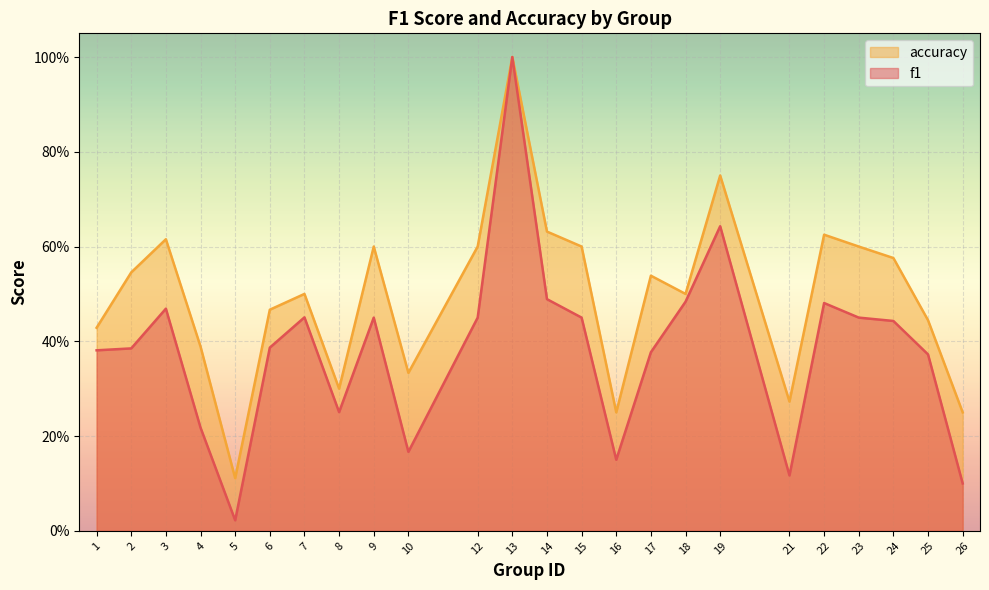

At which category is the sum across all series the highest?

13